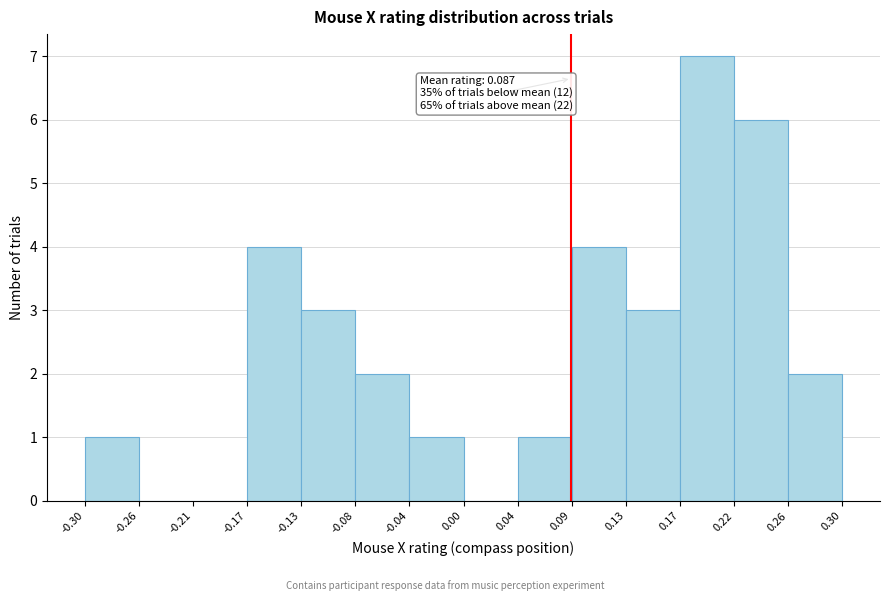

Over which range of the x-axis is the bar tallest?

0.17 to 0.22